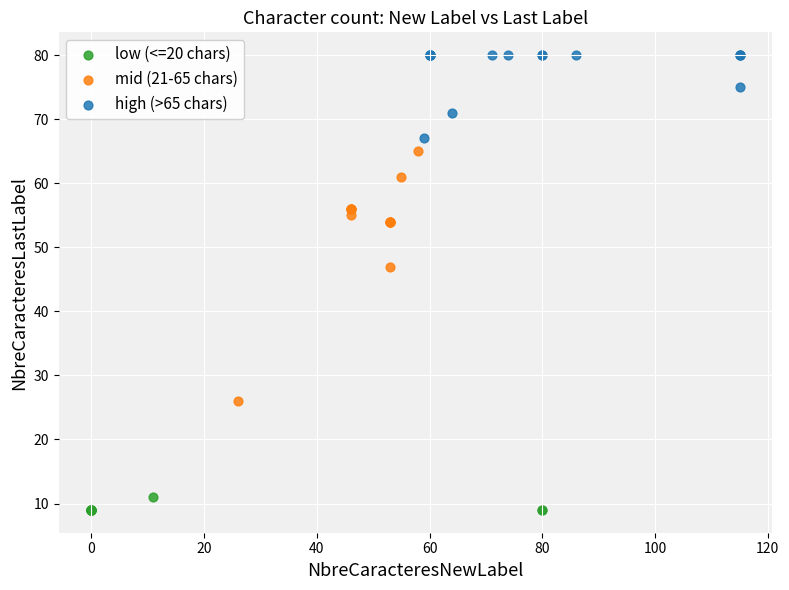

Which series contains the highest Y value?

high (>65 chars)